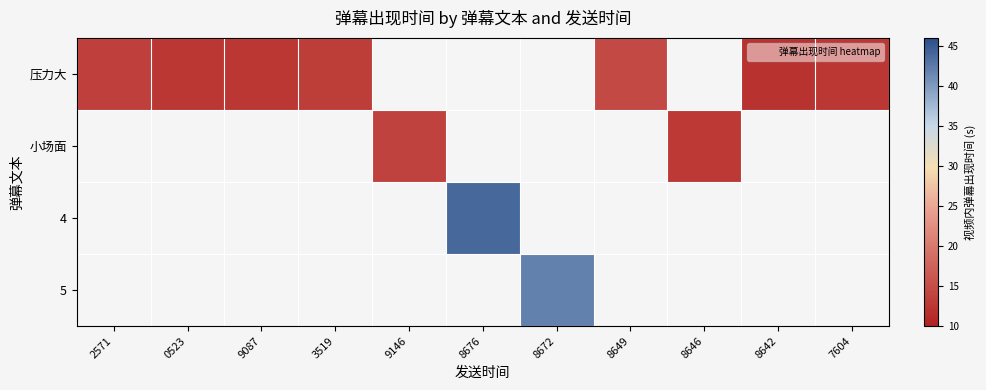

What is the greatest value displayed?

44.0